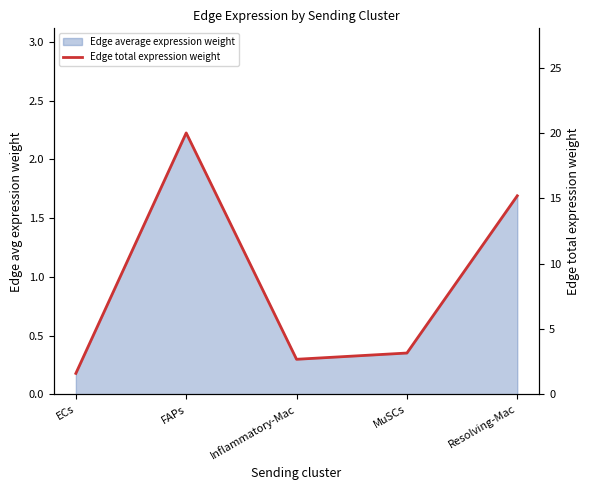

What position from the right is Inflammatory-Mac?

3